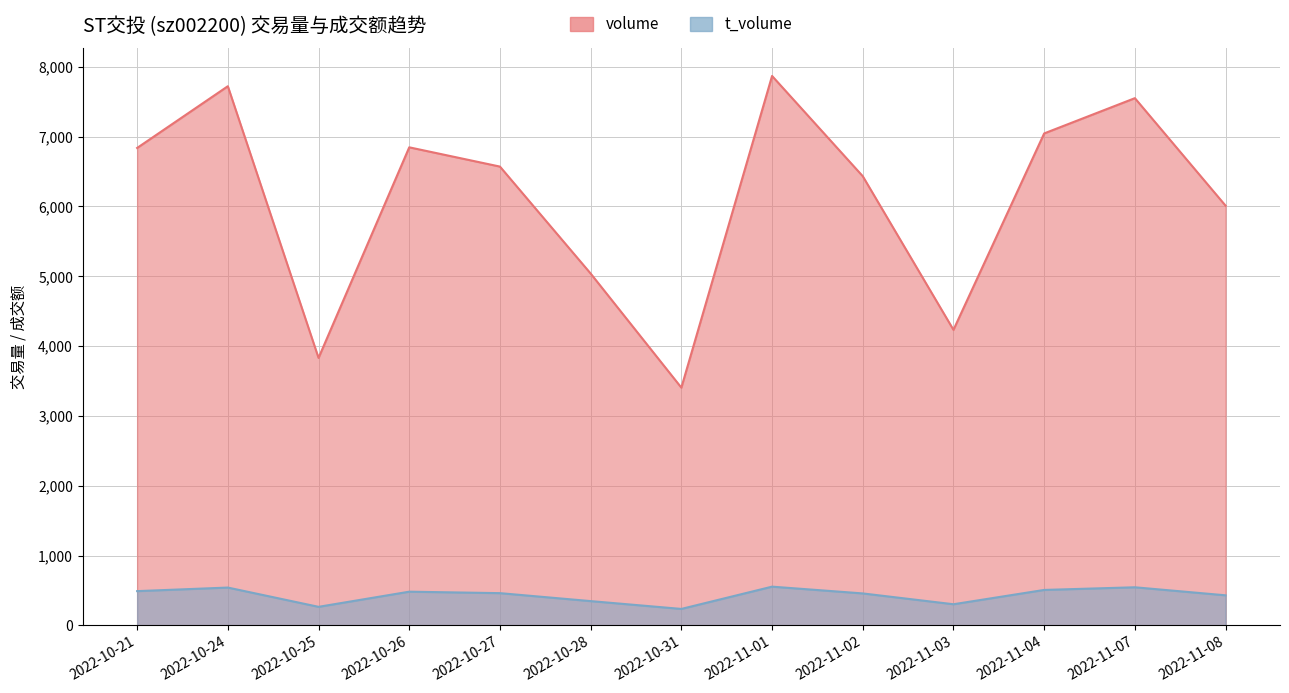

Which series has the largest range (max minus min)?

volume